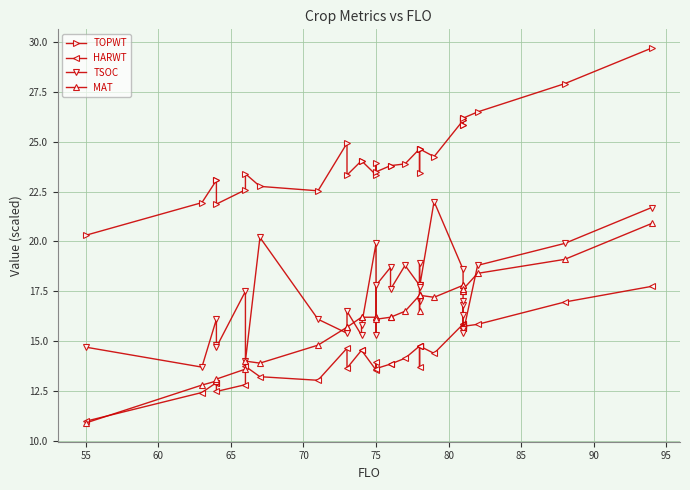

Count the number of data series in this chart.

4